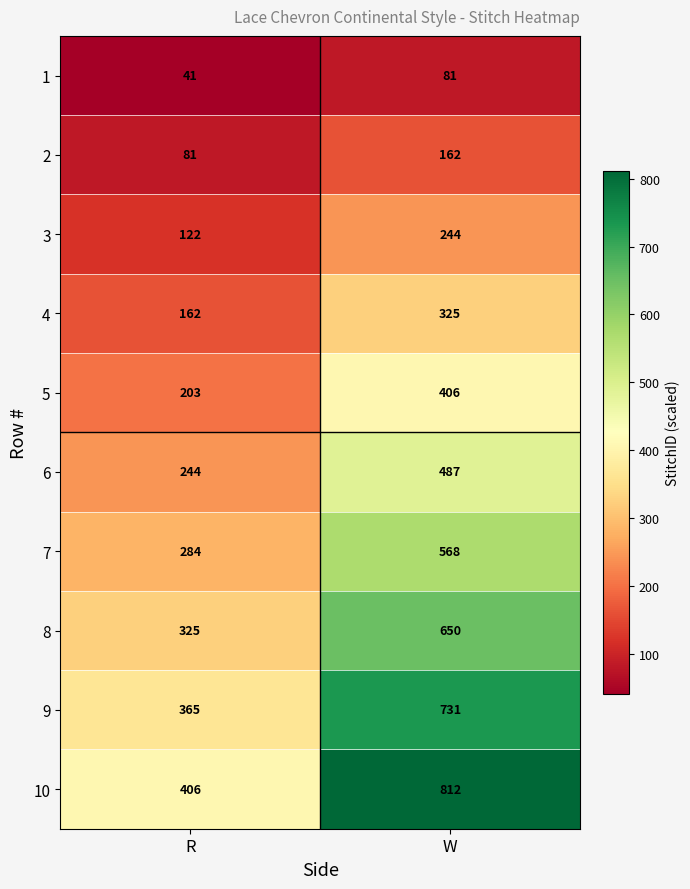

What is the smallest value displayed?

41